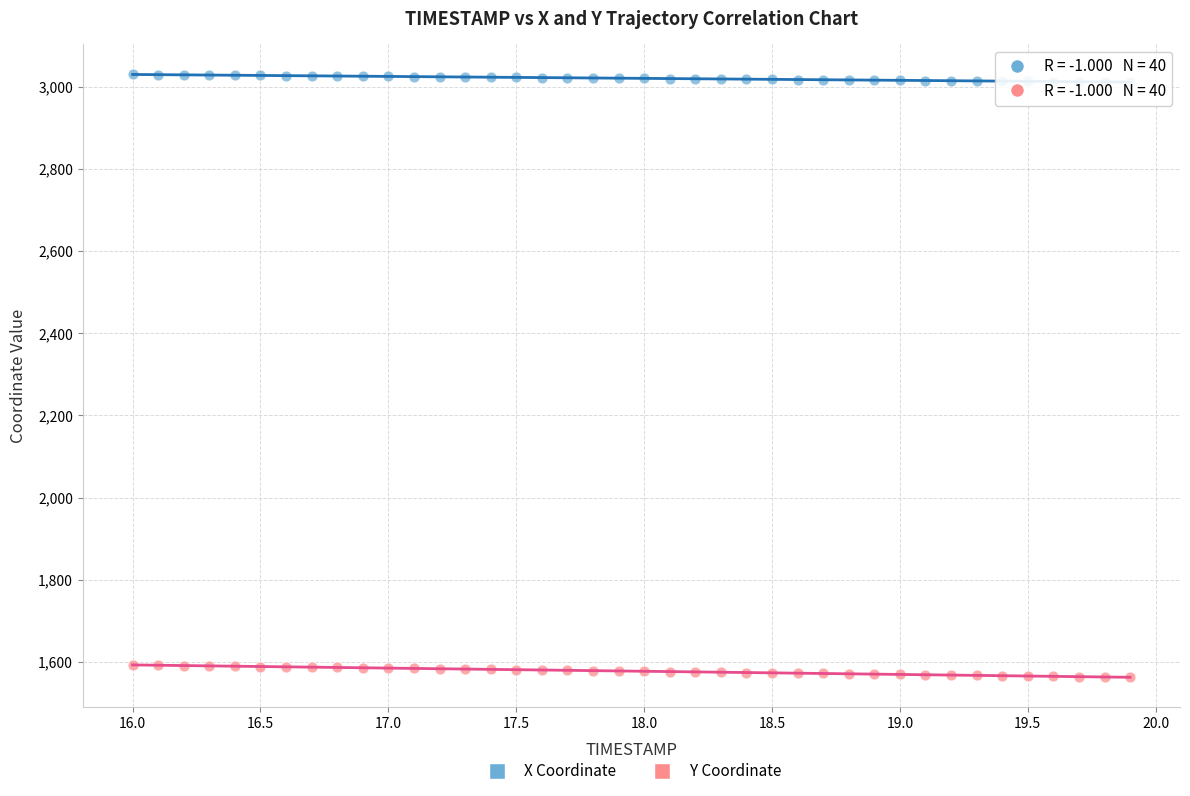

Which series contains the highest Y value?

X Coordinate